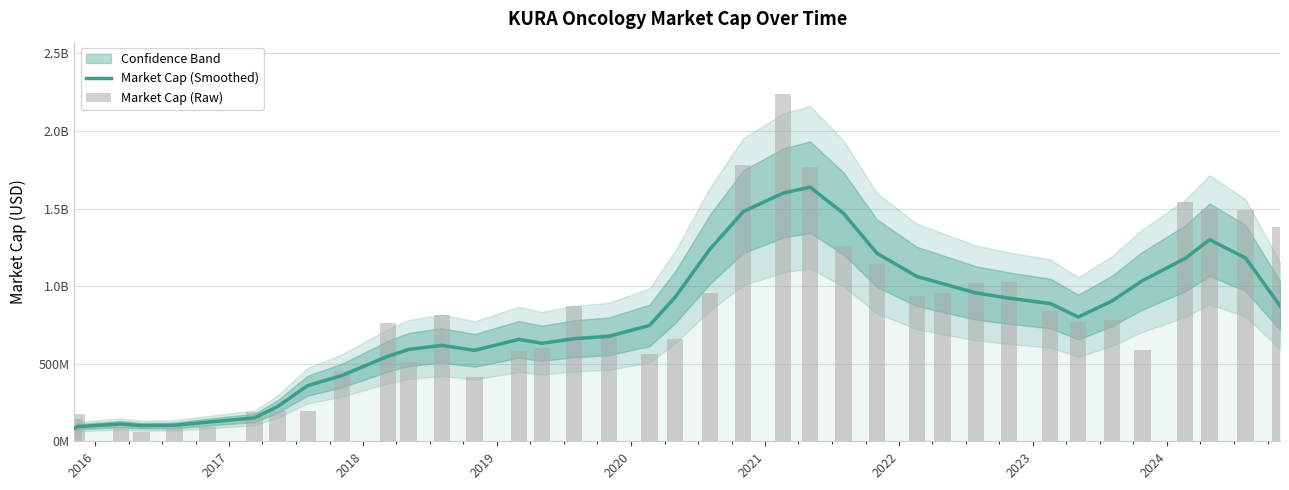

What is the difference between the second highest and minimum values?

1518220000